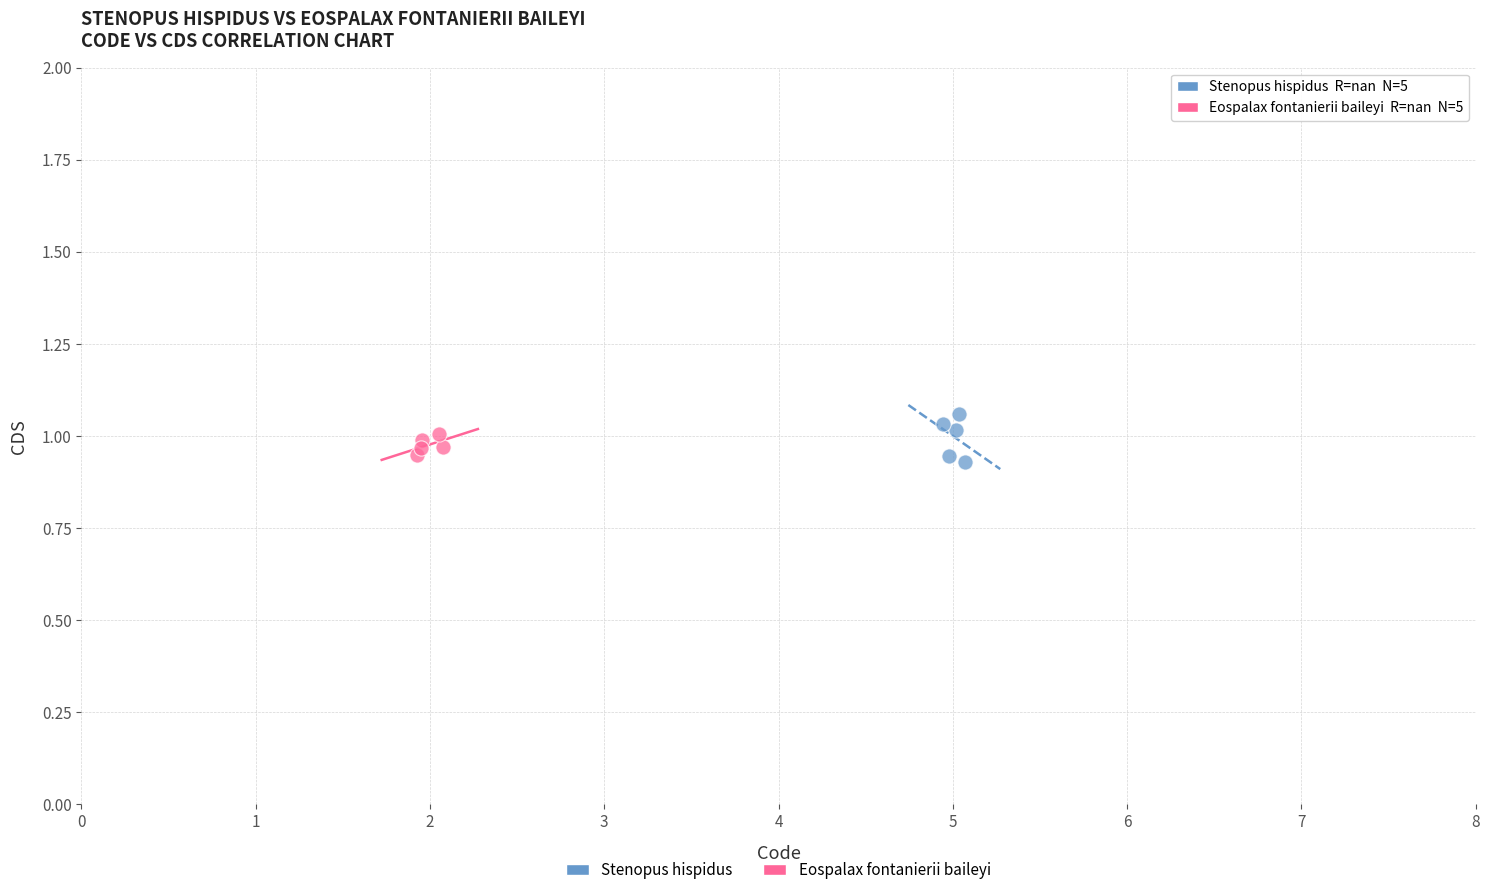

Which series has the largest Y range (max minus min)?

Stenopus hispidus